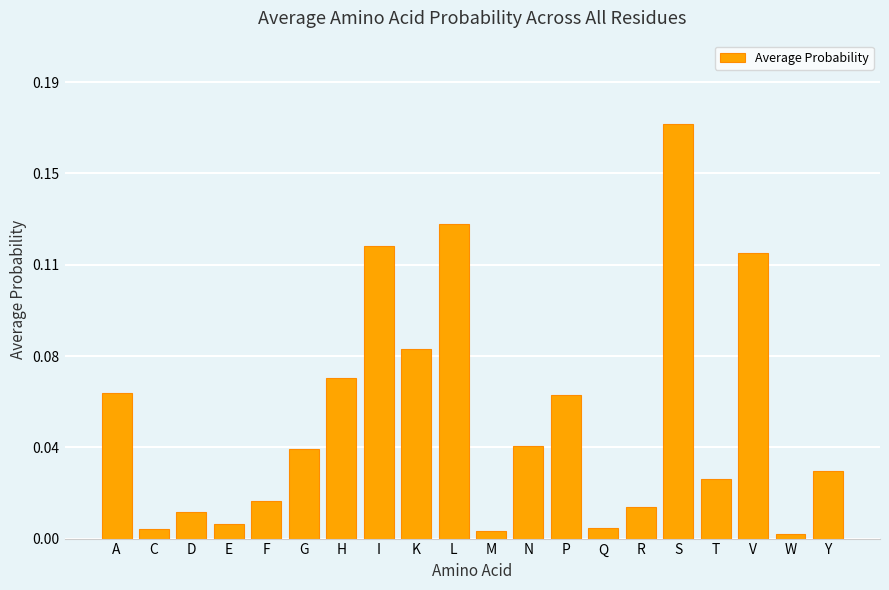

What is the average value?

0.1